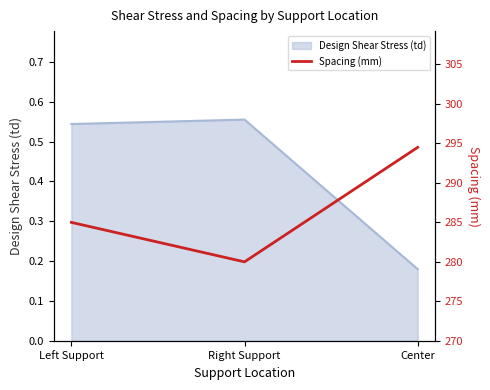

True or false: the data shows 294.5 at Center.

True